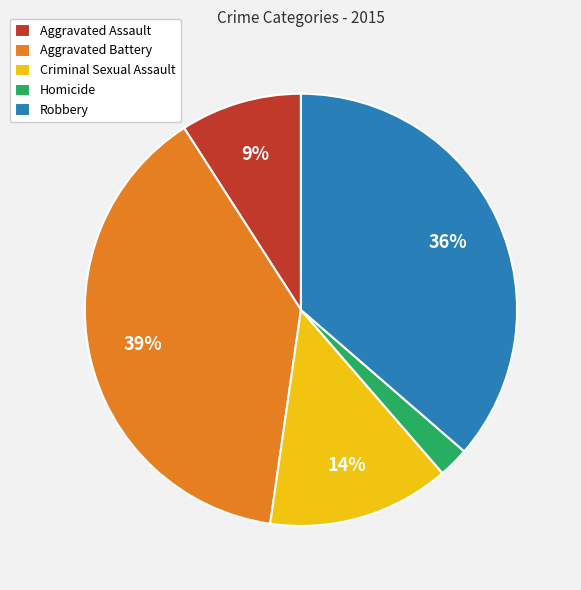

Which slice is the largest?

Aggravated Battery